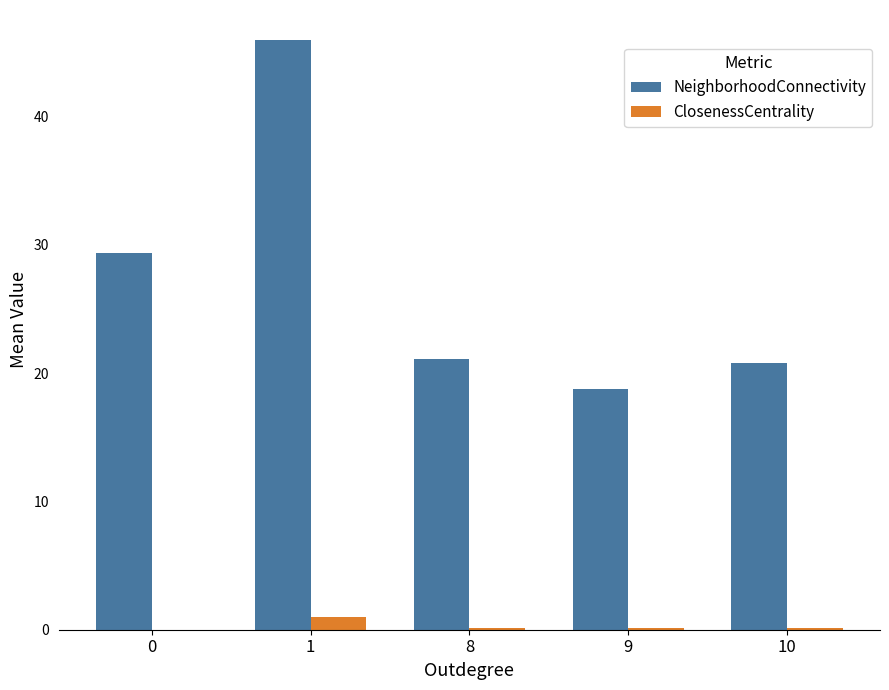

Is the value of NeighborhoodConnectivity at 9 greater than the value of ClosenessCentrality at 9?

Yes